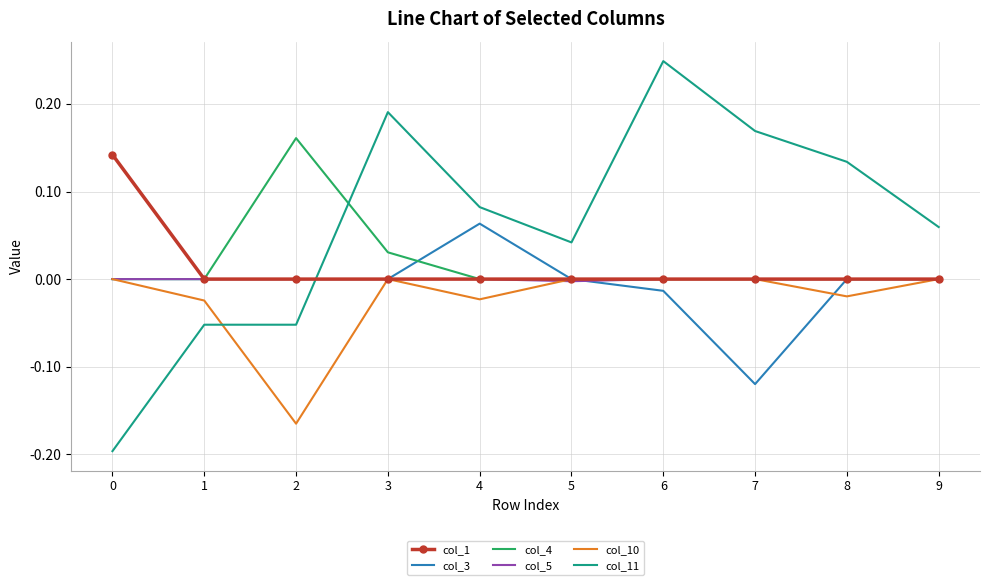

The col_3 series shows 0.1 at 8. True or false?

False